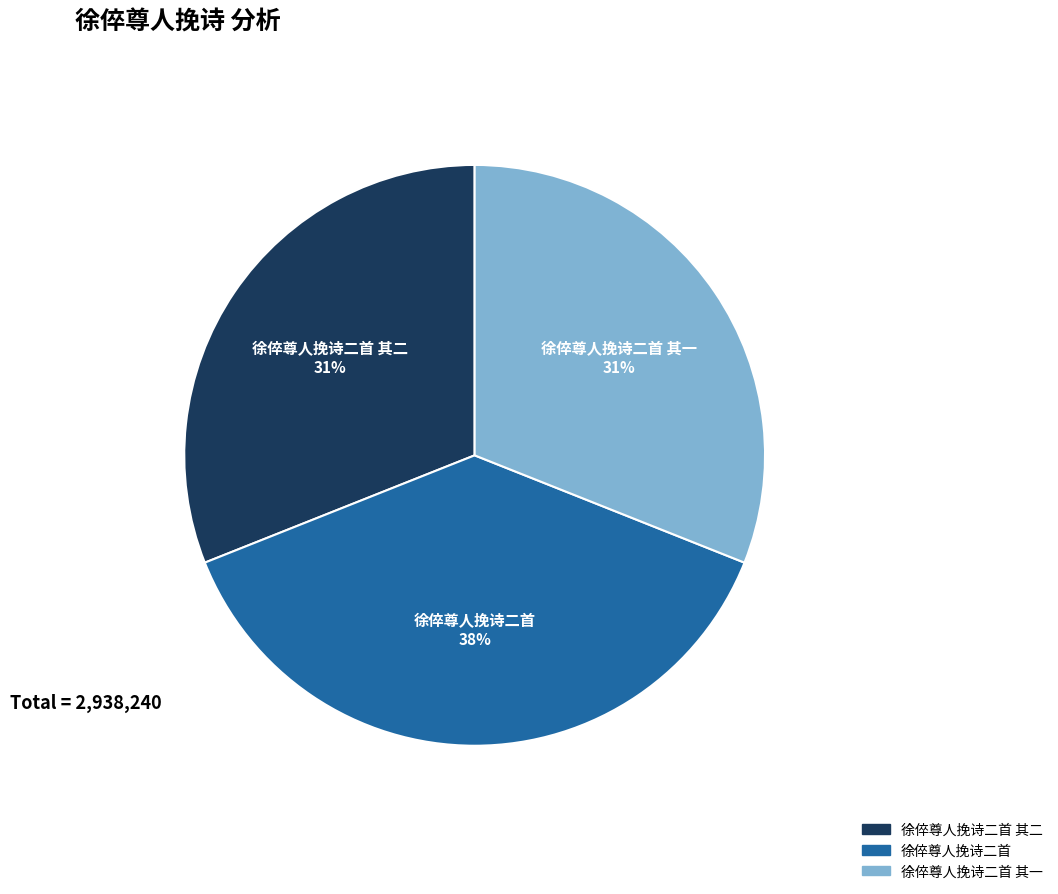

Is there a majority slice in this chart?

No